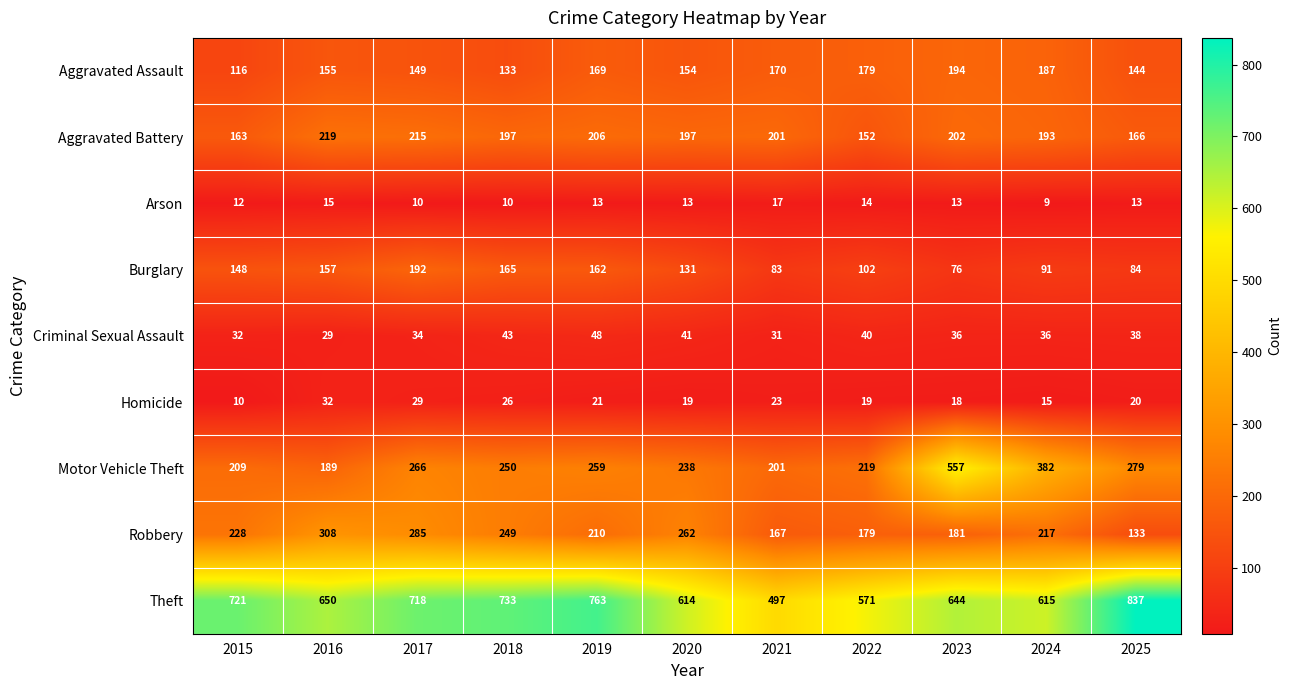

What is the difference between the highest and lowest values at 2016?

635